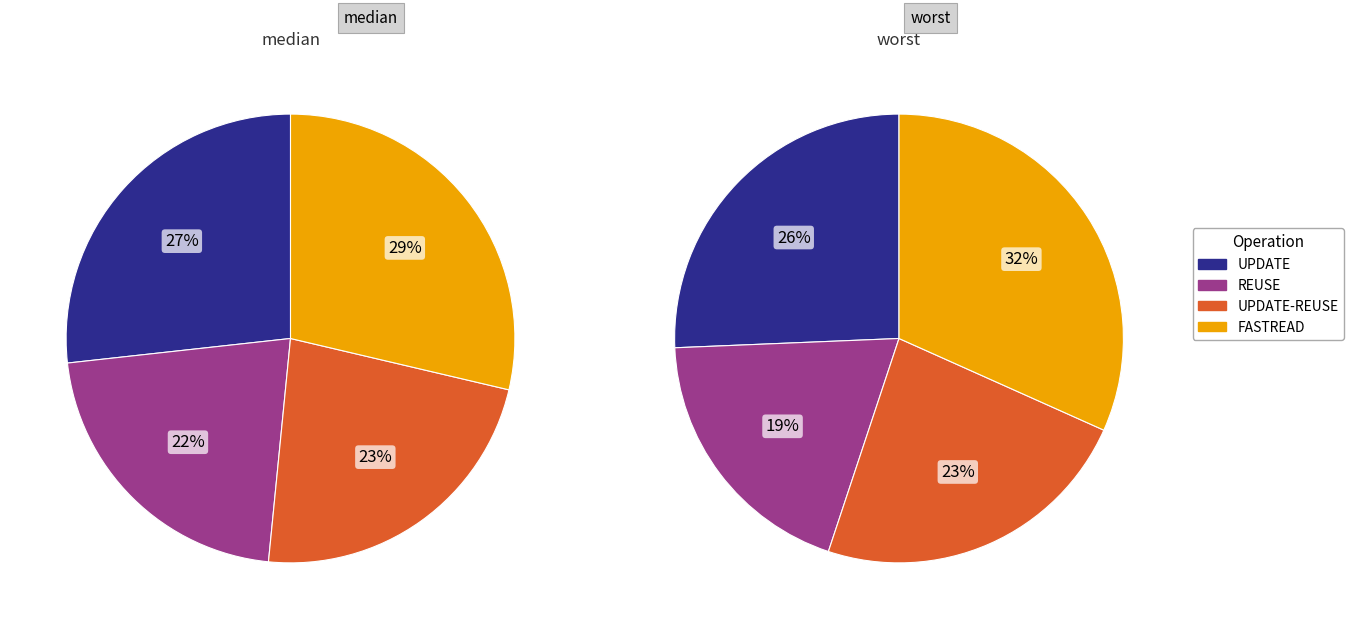

Is there any slice that represents more than half of the pie?

No